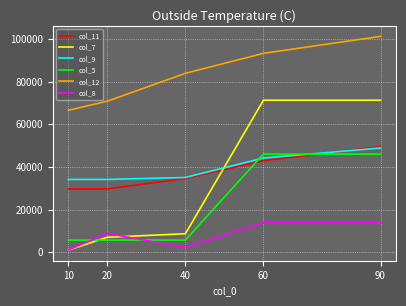

What are all the series names shown in the legend?

col_11, col_7, col_9, col_5, col_12, col_8